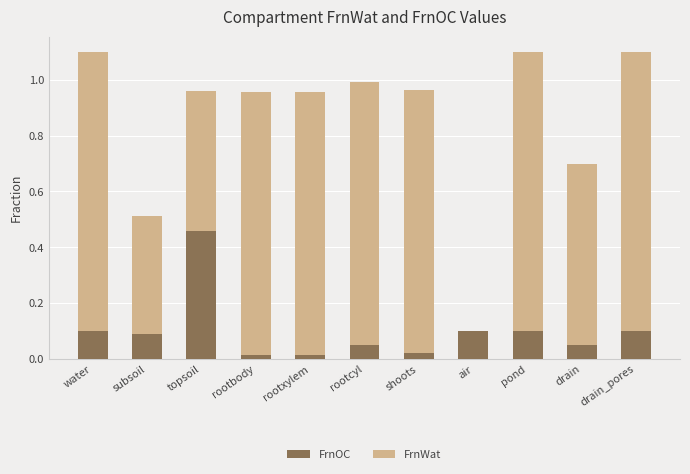

Are the bars grouped side by side (vs. stacked)?

No